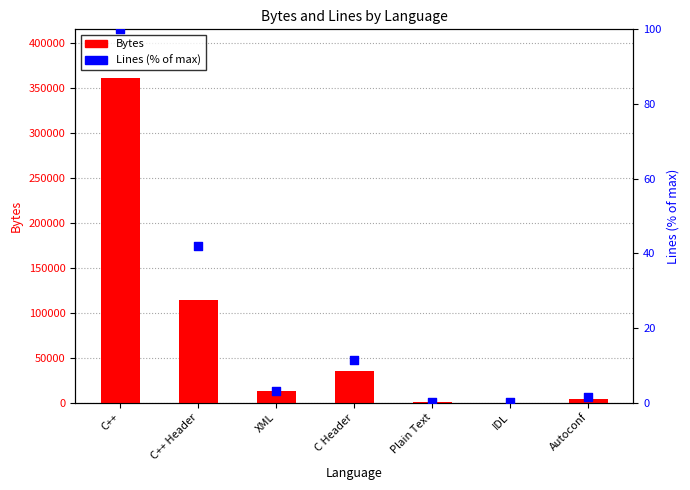

Which series contains the highest Y value?

Bytes